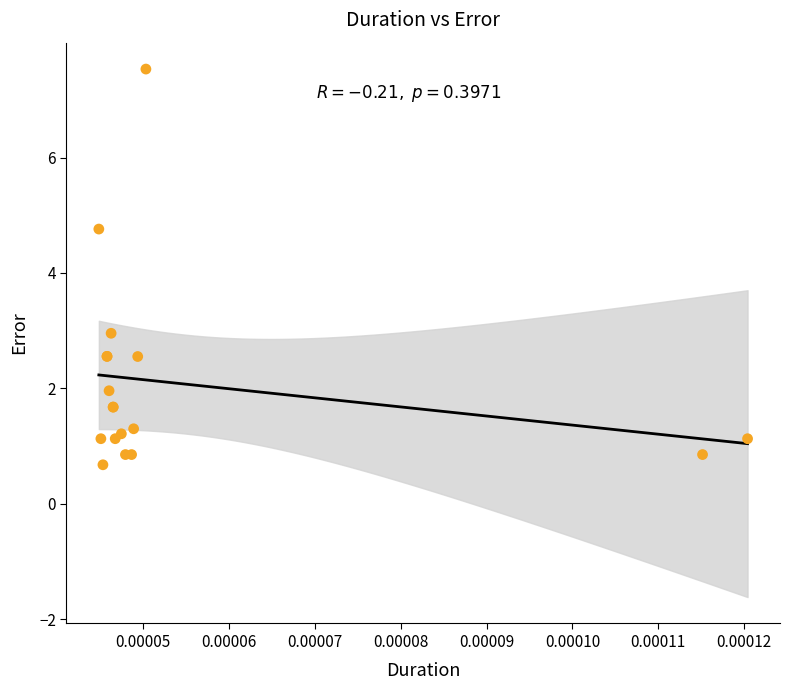

What Y value in the scatter plot is closest to 4?

4.8